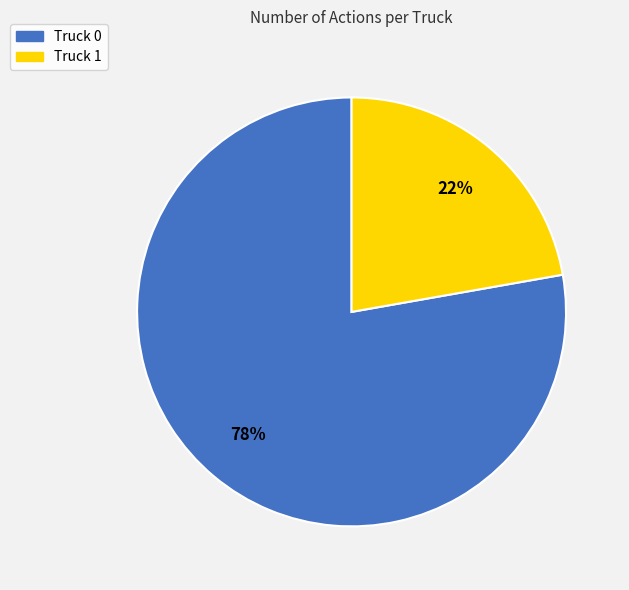

The Truck 0 slice represents 78% of the pie. True or false?

True